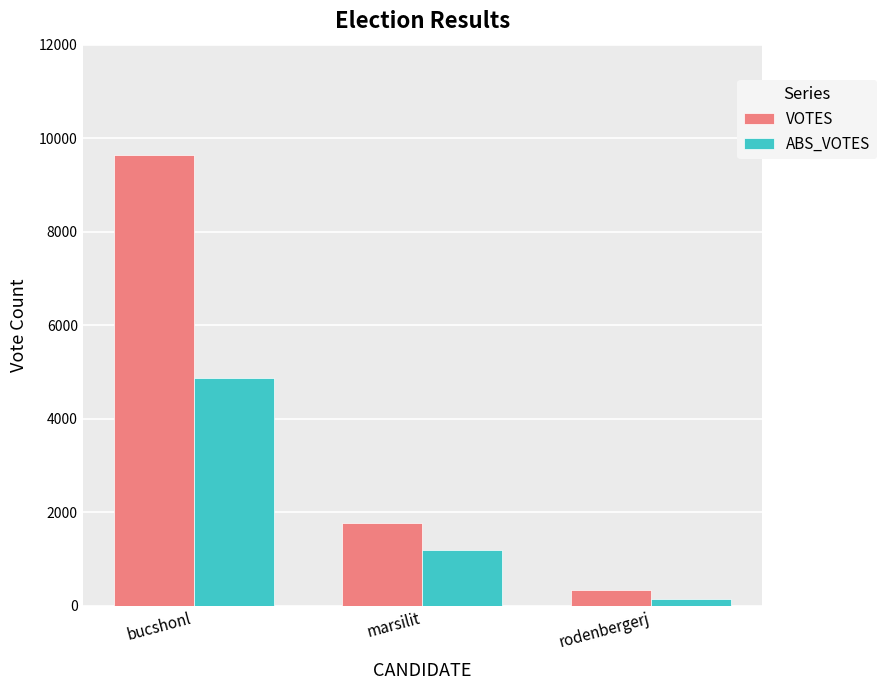

What is the label of the 1st bar from the right?

rodenbergerj